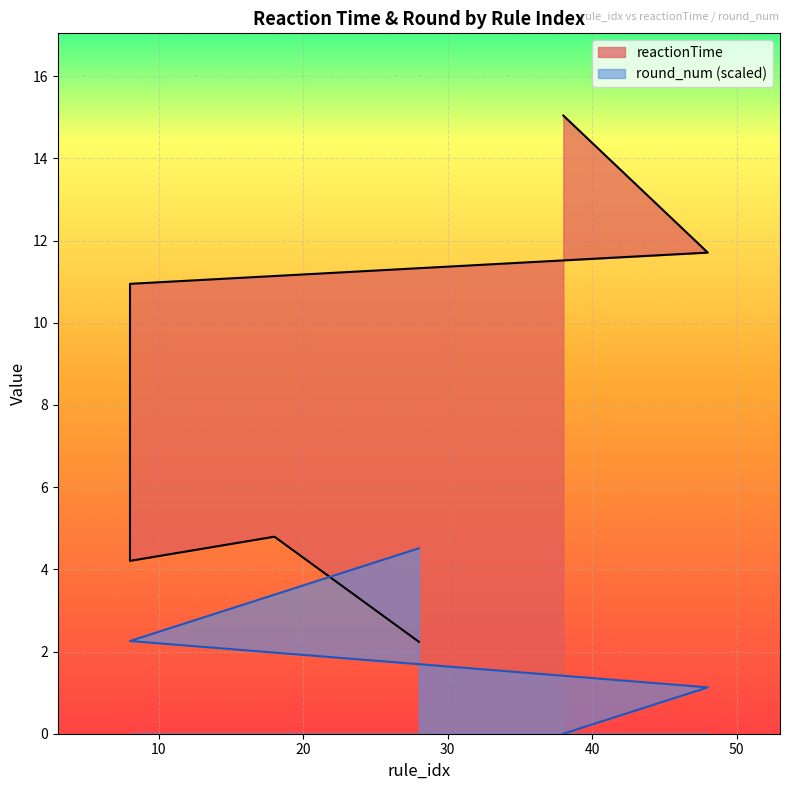

Between 38 and 8, which series saw the biggest shift?

reactionTime